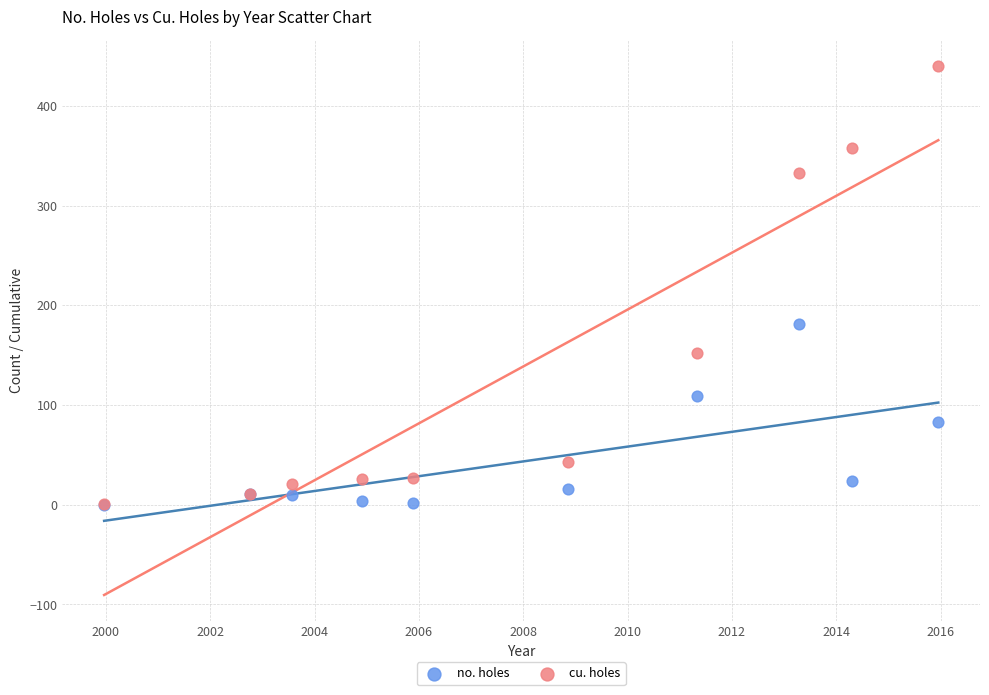

Across all series, what Y value is closest to 219?

181.0